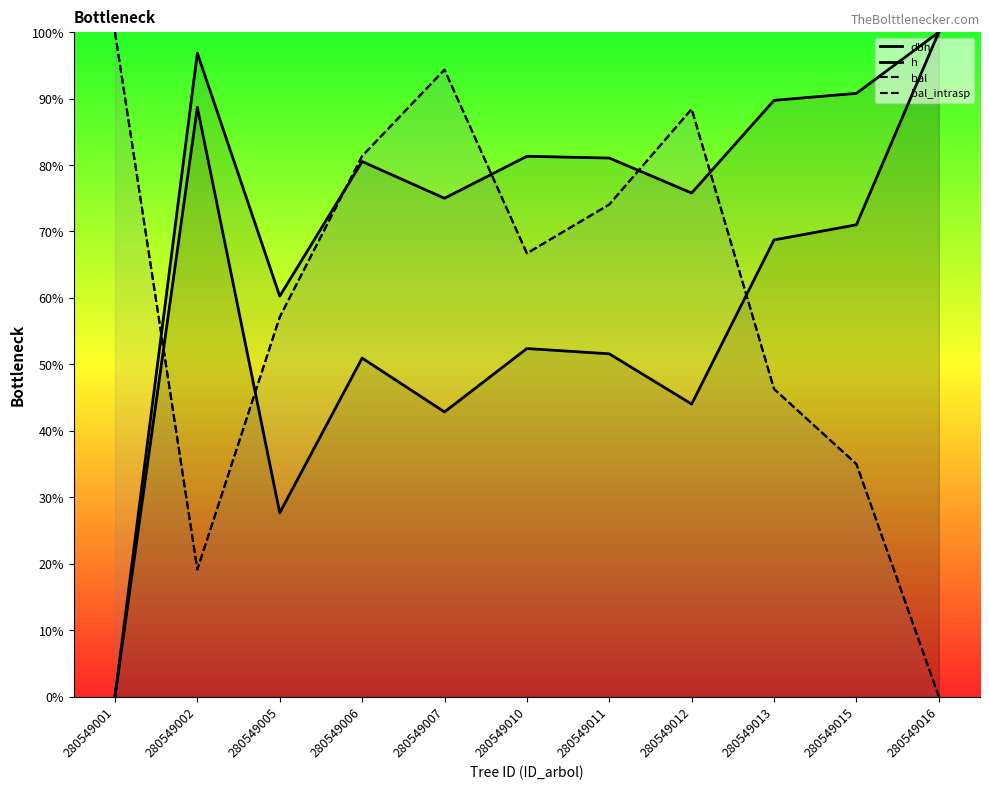

True or false: bal and bal_intrasp cross at least once.

False